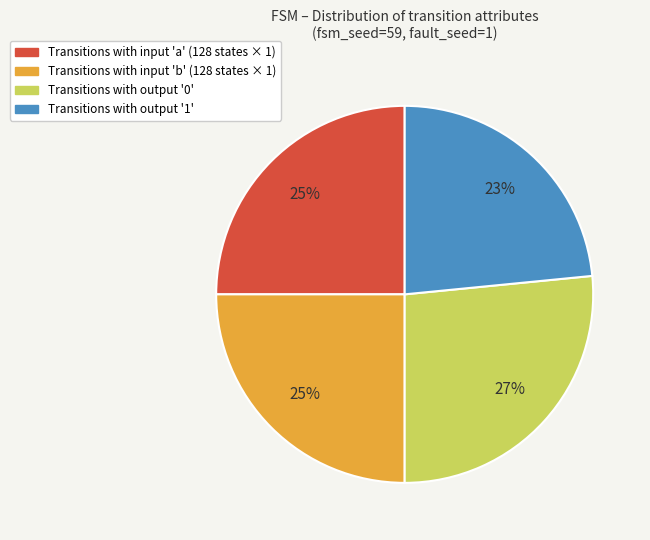

To the nearest percent, what is the average slice percentage?

25%